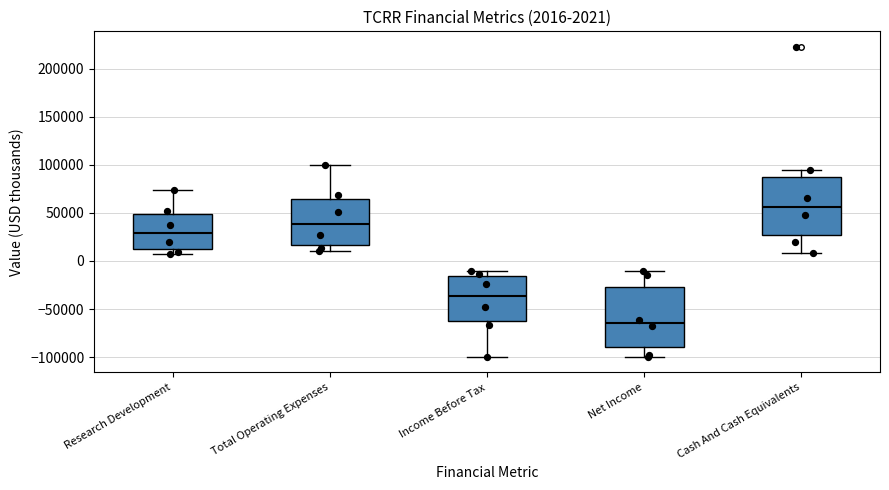

Which box has the highest median line?

Cash And Cash Equivalents